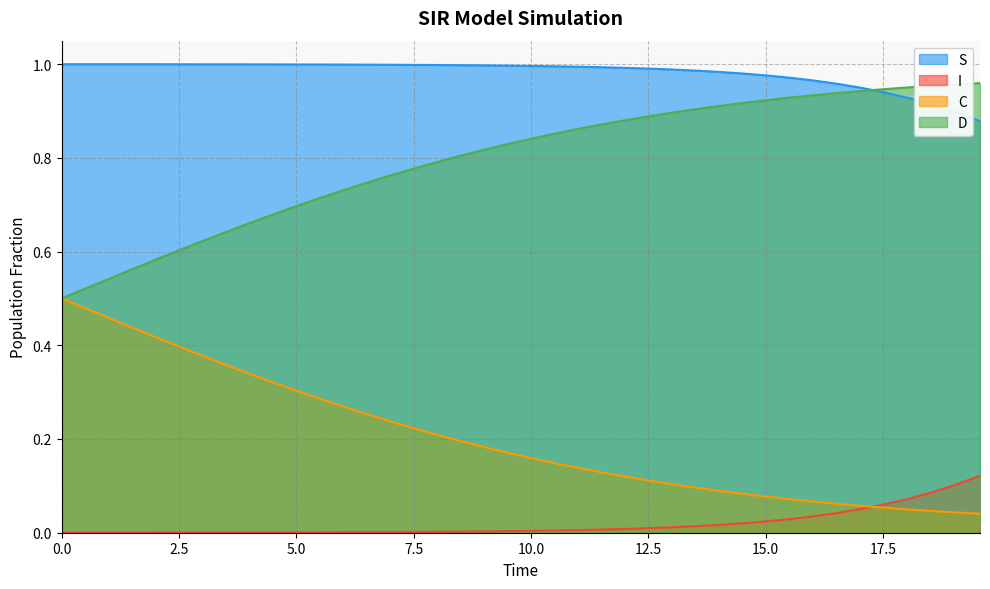

At how many categories does at least one series exceed 0?

40